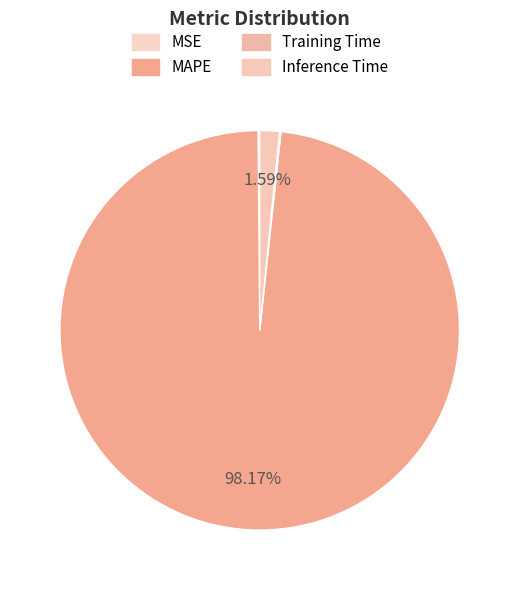

Does Training Time account for over 50% of the chart?

No